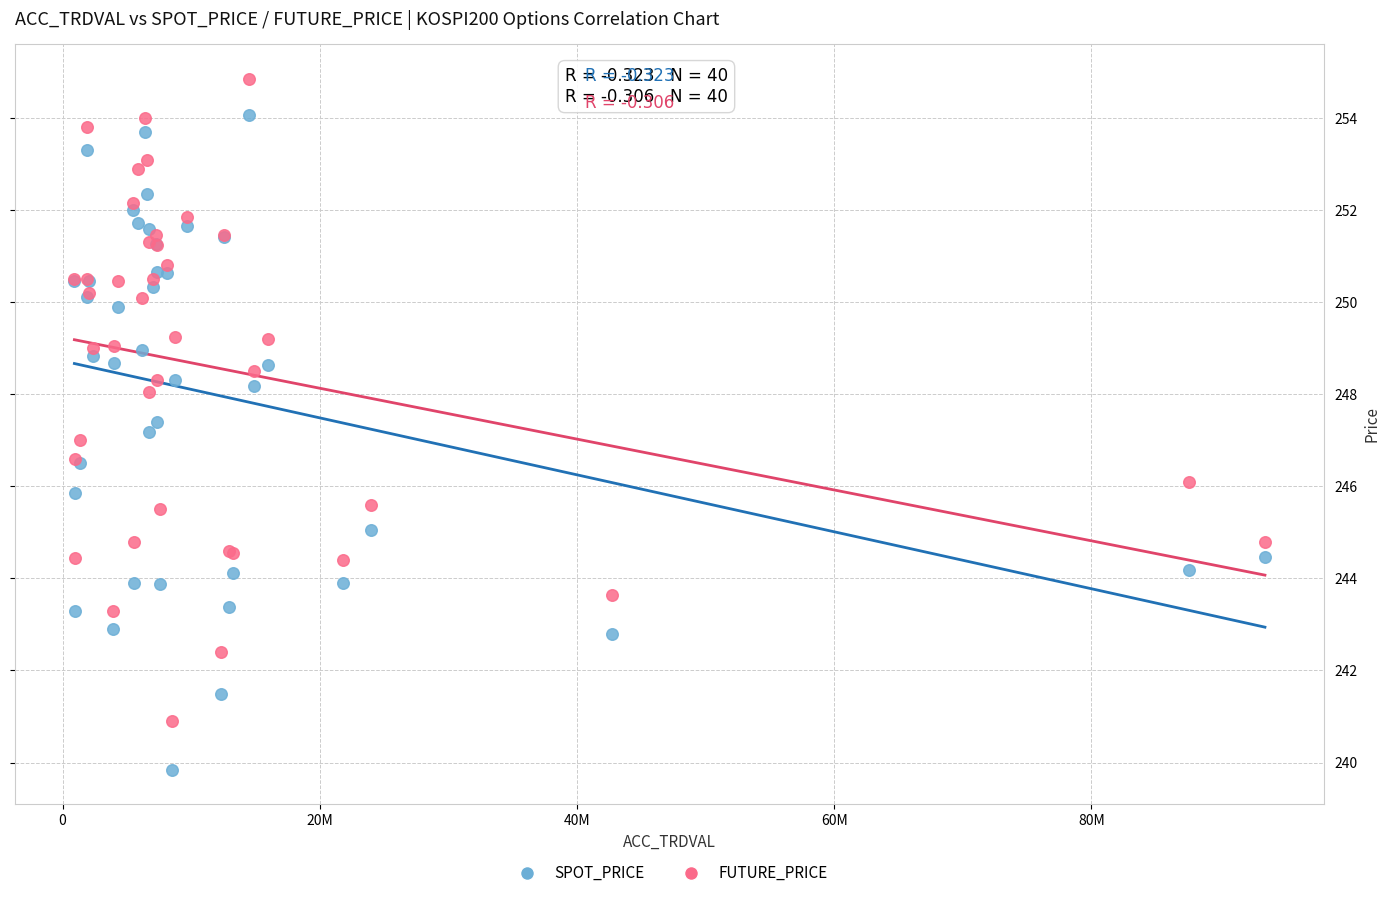

Which series reaches the maximum Y coordinate?

FUTURE_PRICE